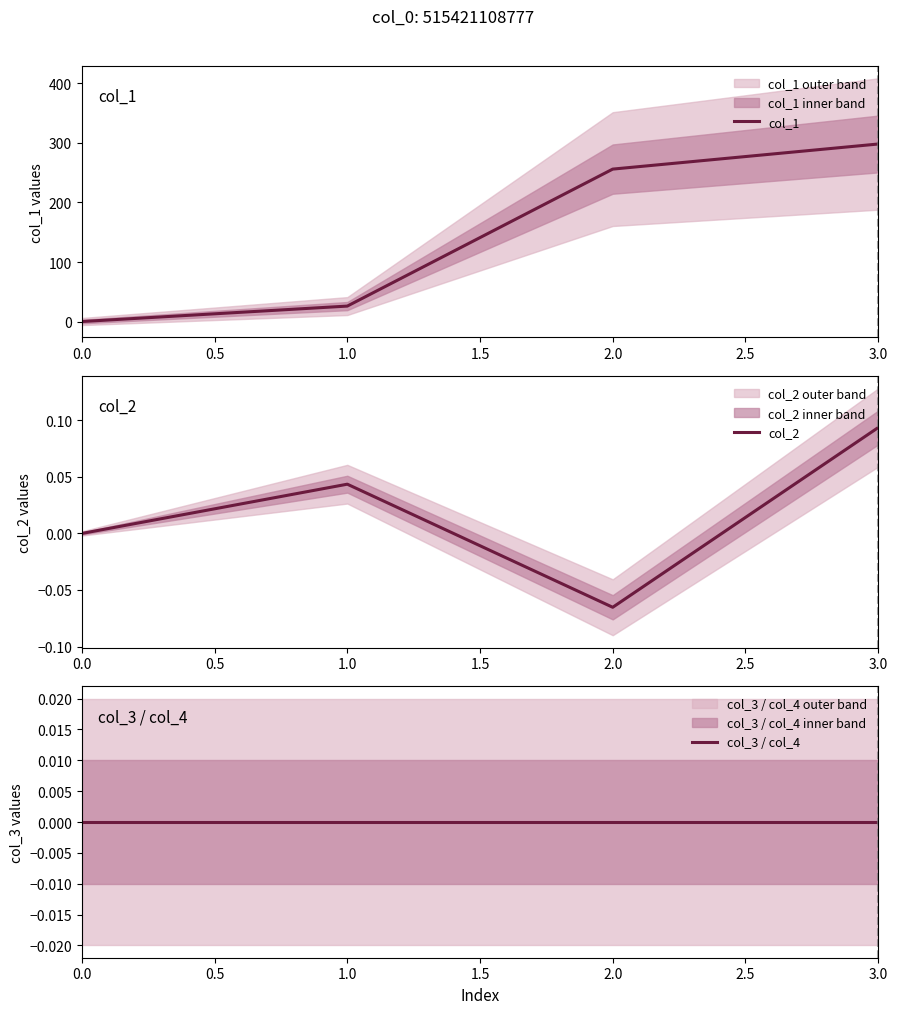

Which series has the widest spread of values?

col_1